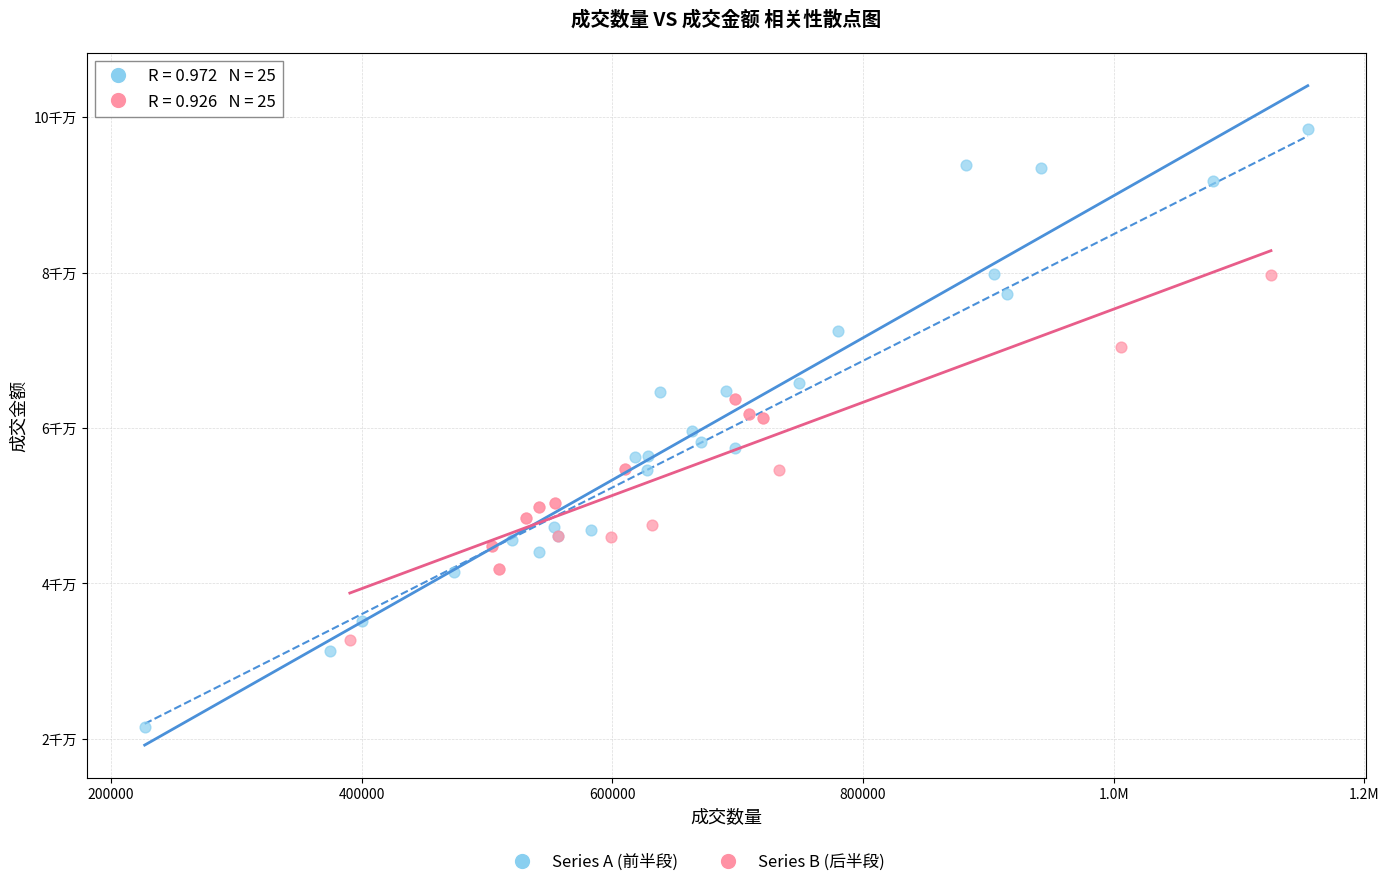

Which series has the largest Y range (max minus min)?

Series A (前半段)